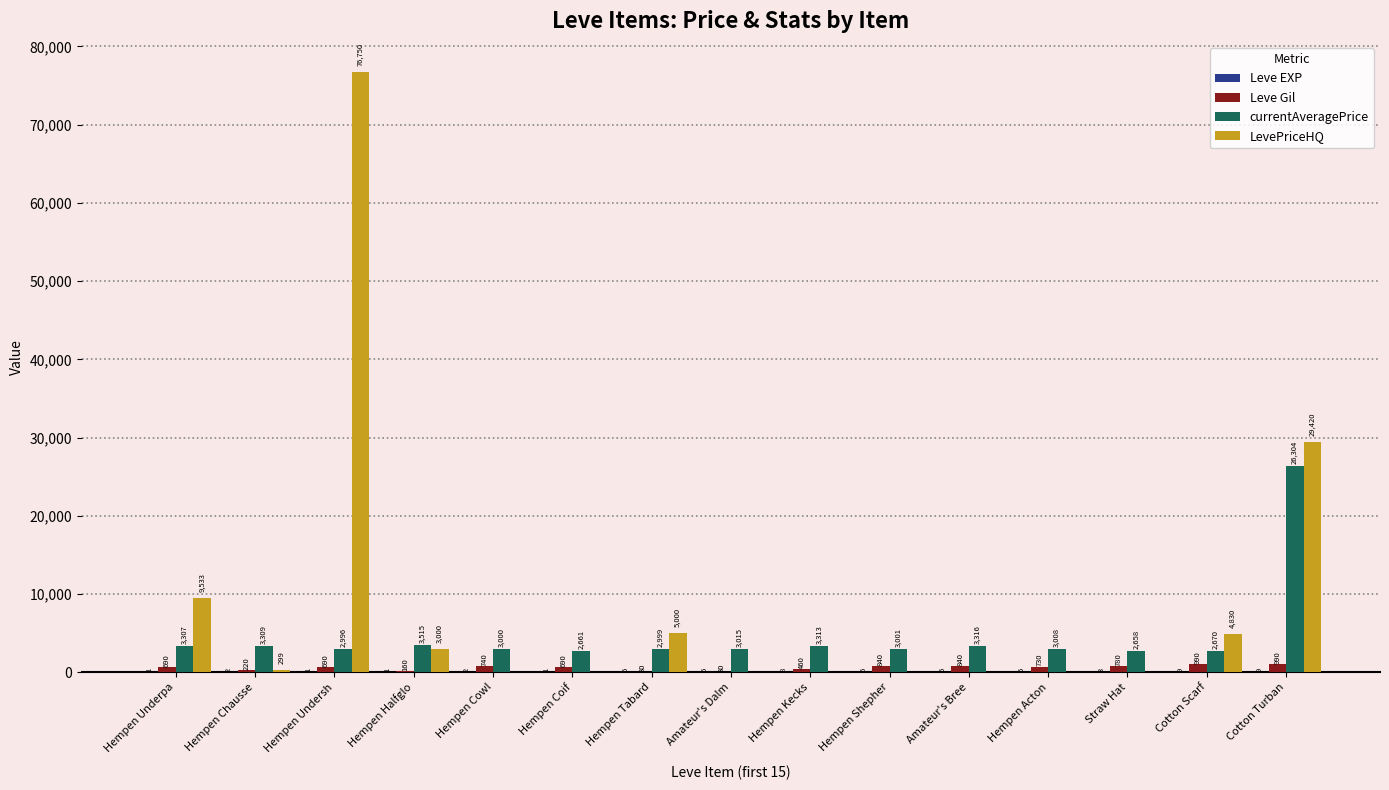

Are the bars grouped side by side (vs. stacked)?

Yes